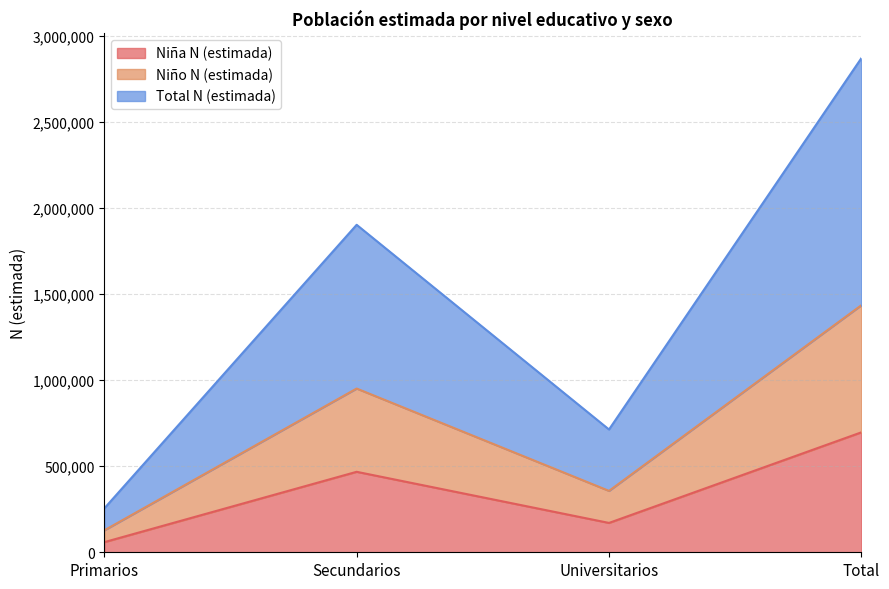

Reading left to right, extract all data points from this chart.

Niña N (estimada): Primarios=58814	Secundarios=467585	Universitarios=170538	Total=696938
Niño N (estimada): Primarios=127428	Secundarios=951359	Universitarios=356695	Total=1435484
Total N (estimada): Primarios=254857	Secundarios=1902718	Universitarios=713391	Total=2870967